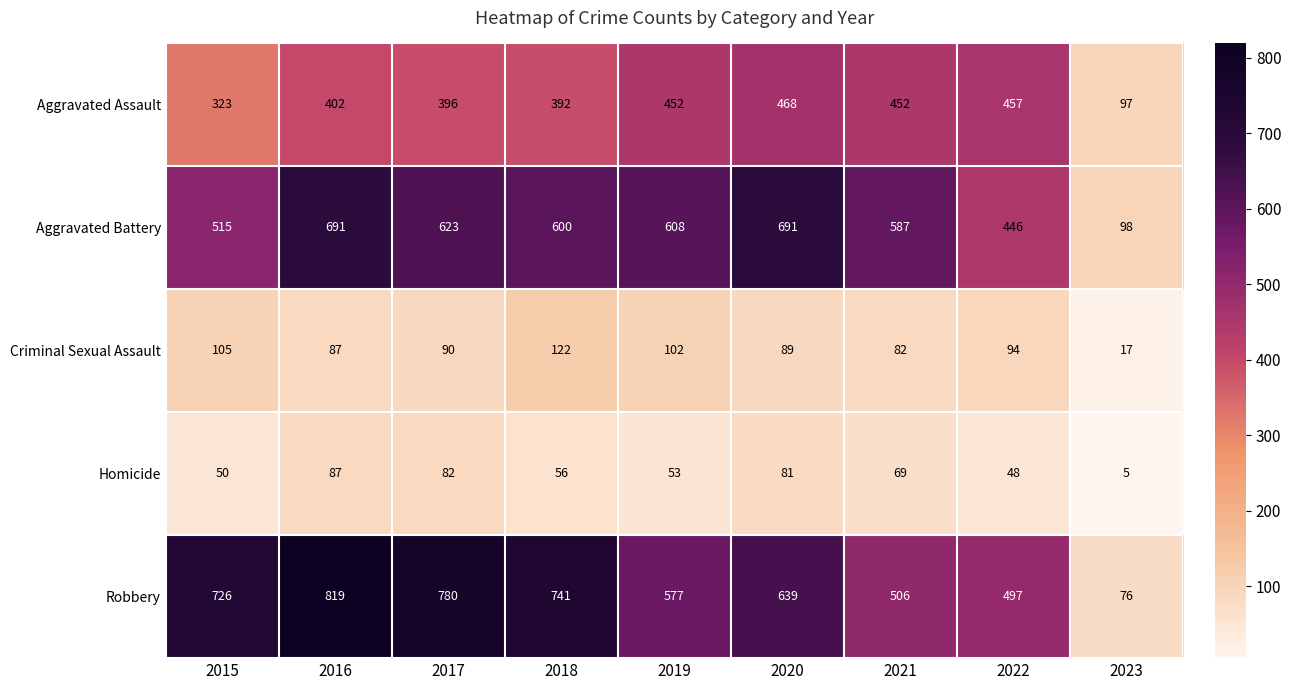

Between 2015 and 2021, which series saw the biggest shift?

Robbery